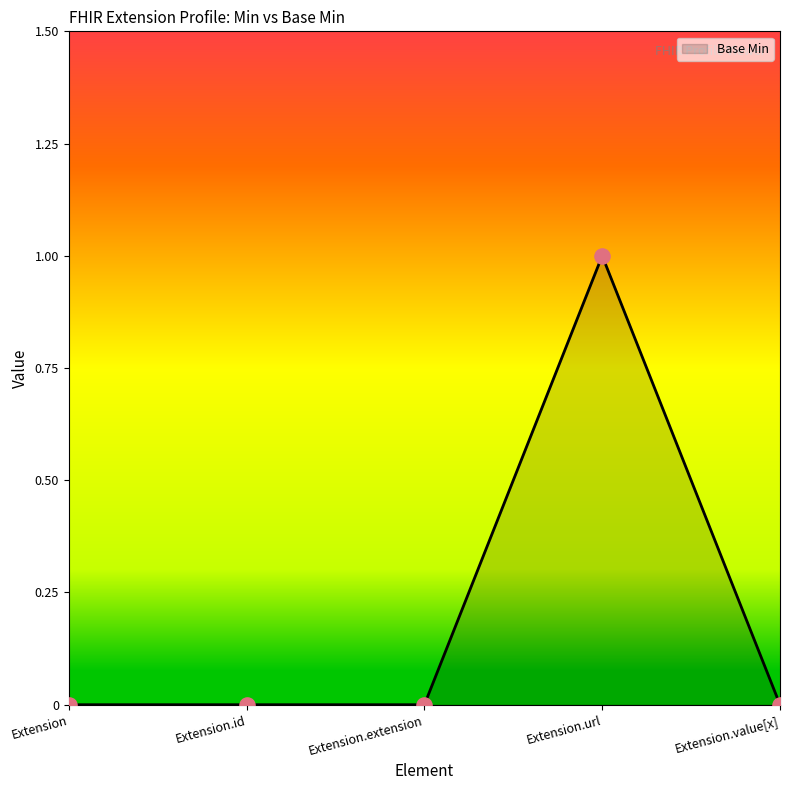

Between Extension.url and Extension.extension, which is larger?

Extension.url